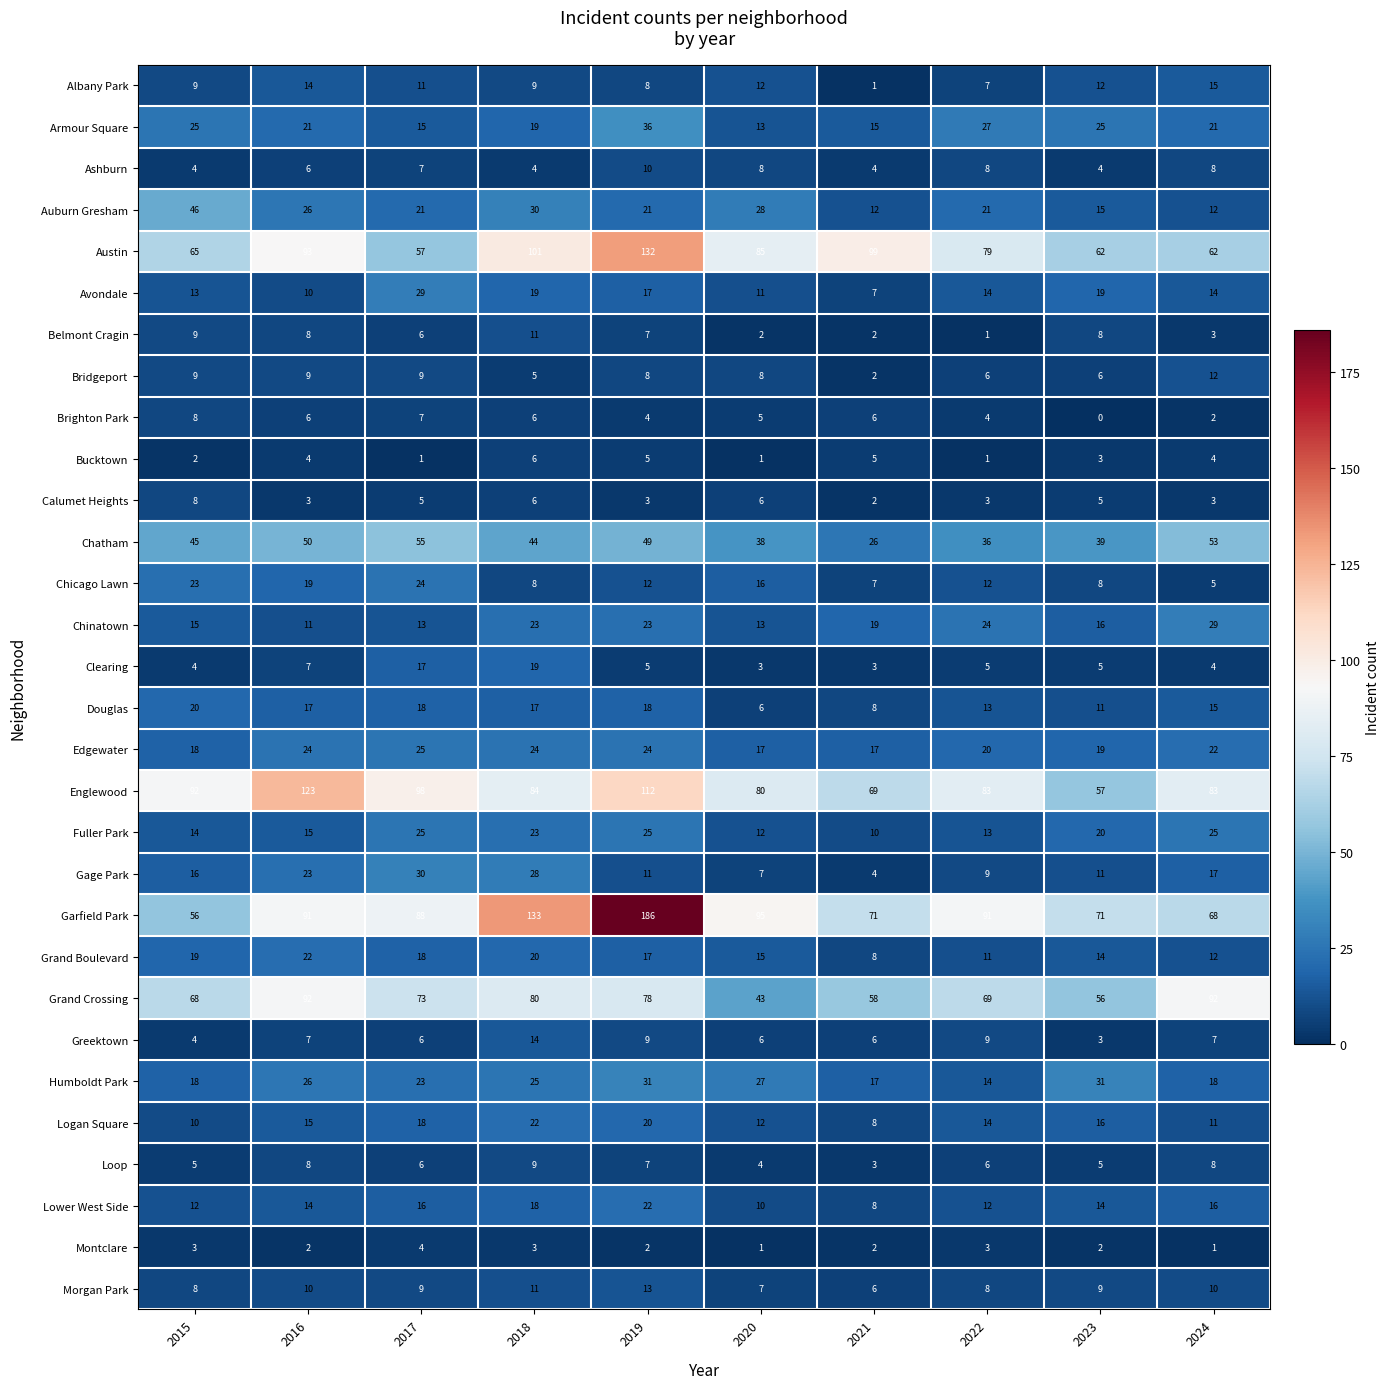

What is the sum of all Douglas values?

143